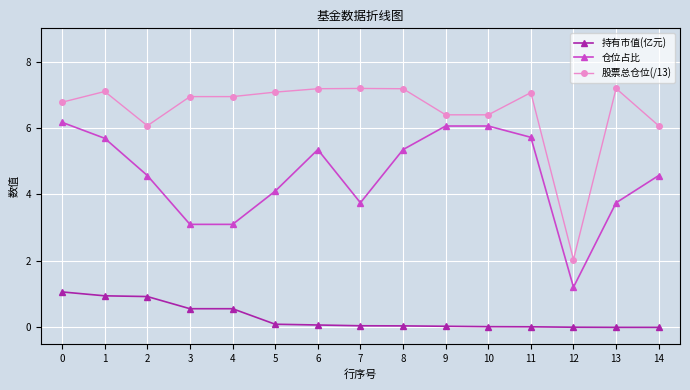

What are all the series names shown in the legend?

持有市值(亿元), 仓位占比, 股票总仓位(/13)